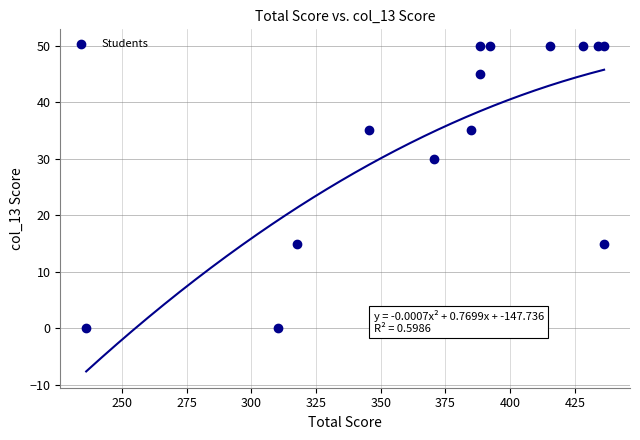

What Y value in the scatter plot is closest to 25?

30